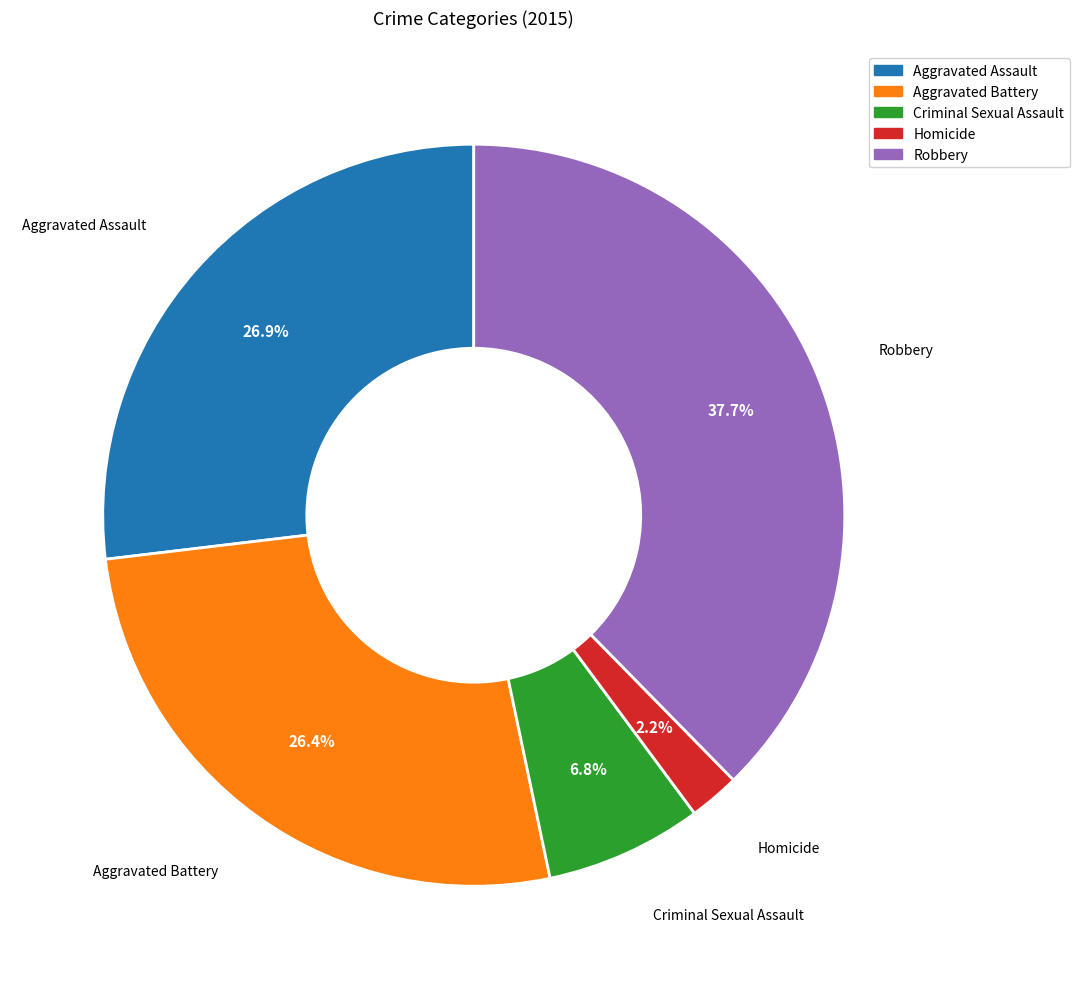

Which slice is the largest?

Robbery